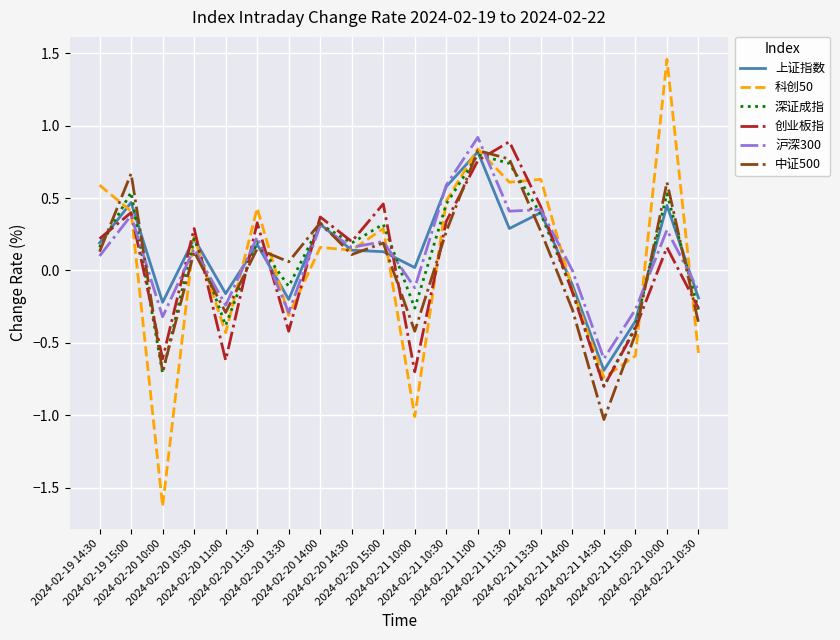

The value of 沪深300 at 2024-02-21 14:30 is -0.2. True or false?

False